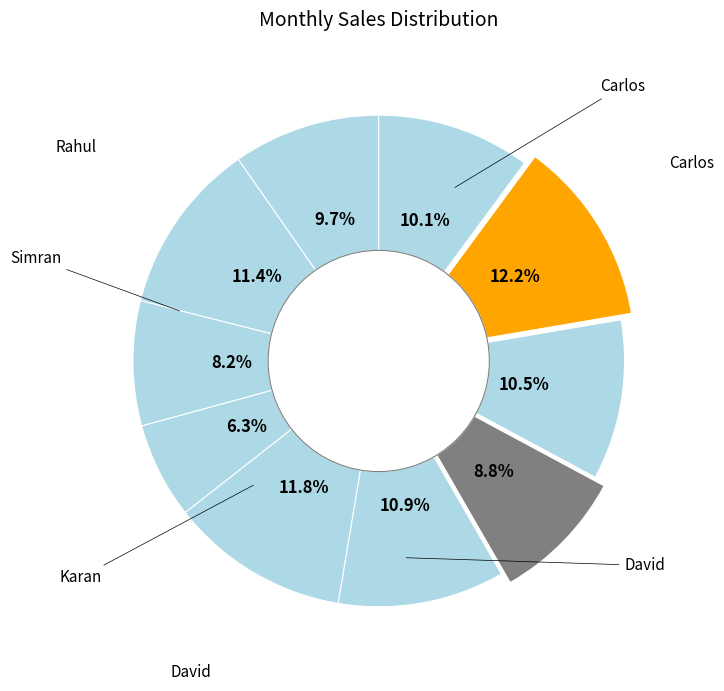

To the nearest percent, what is the average slice percentage?

10%